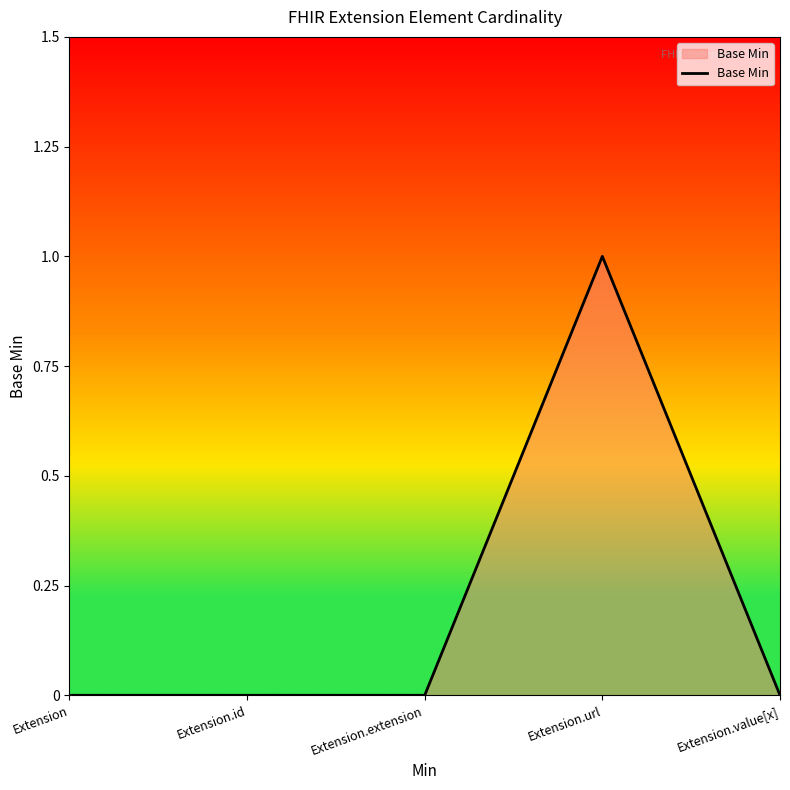

Is it true that the value at Extension.extension is -1?

False